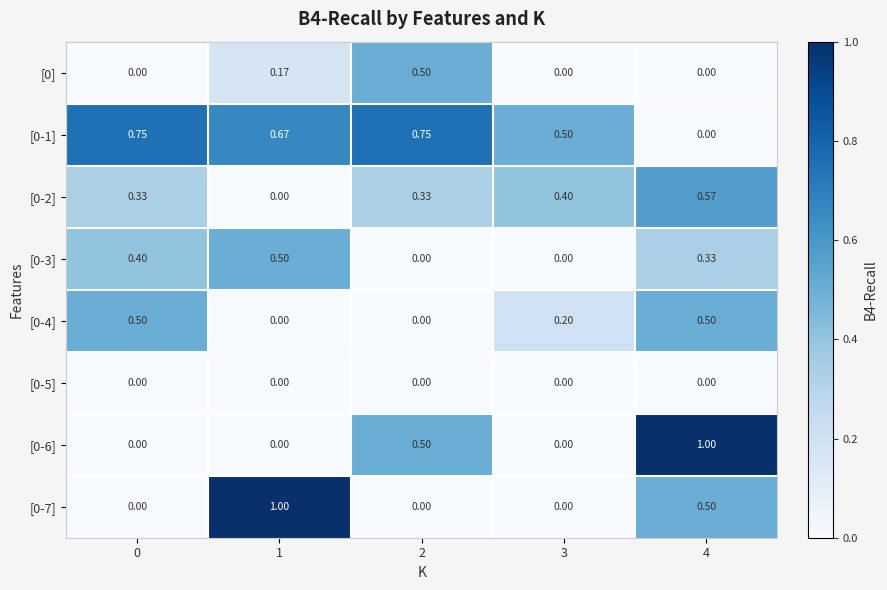

Which series has the largest total across all categories?

[0-1]